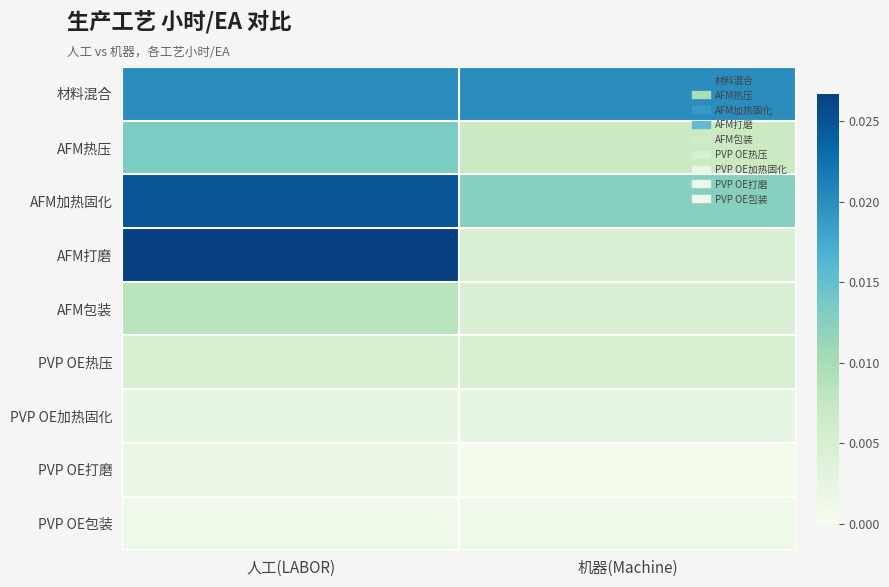

Which series has the largest total across all categories?

材料混合